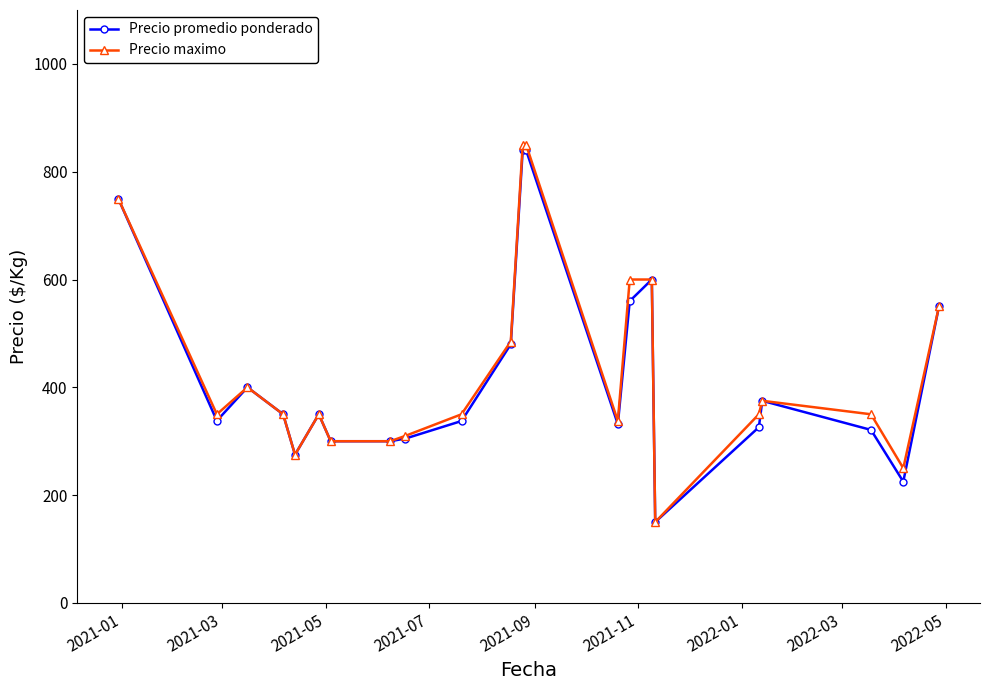

True or false: Precio maximo has more than 0 points higher than both neighbors.

True